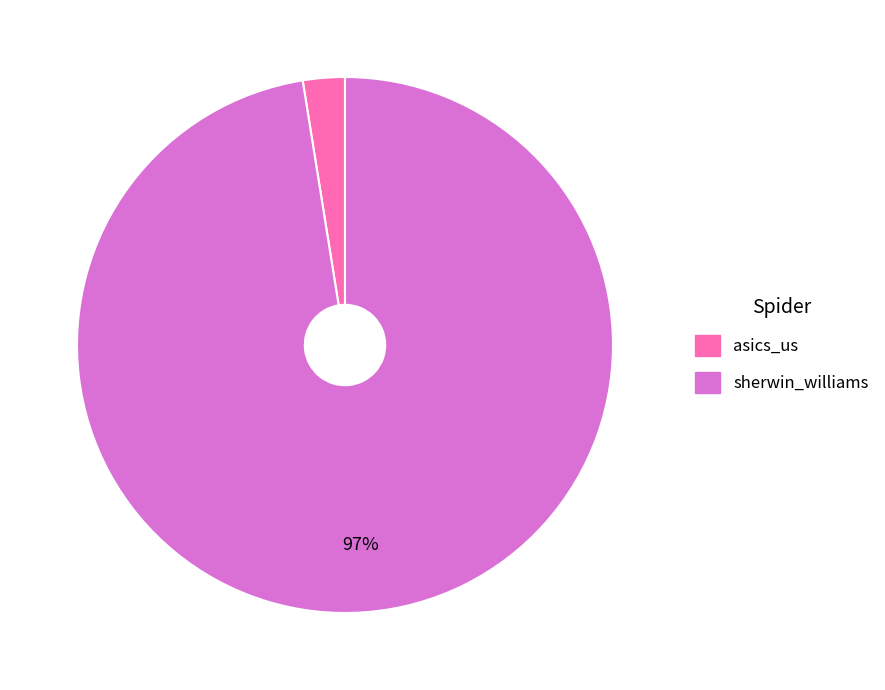

How many slices are in this pie chart?

2